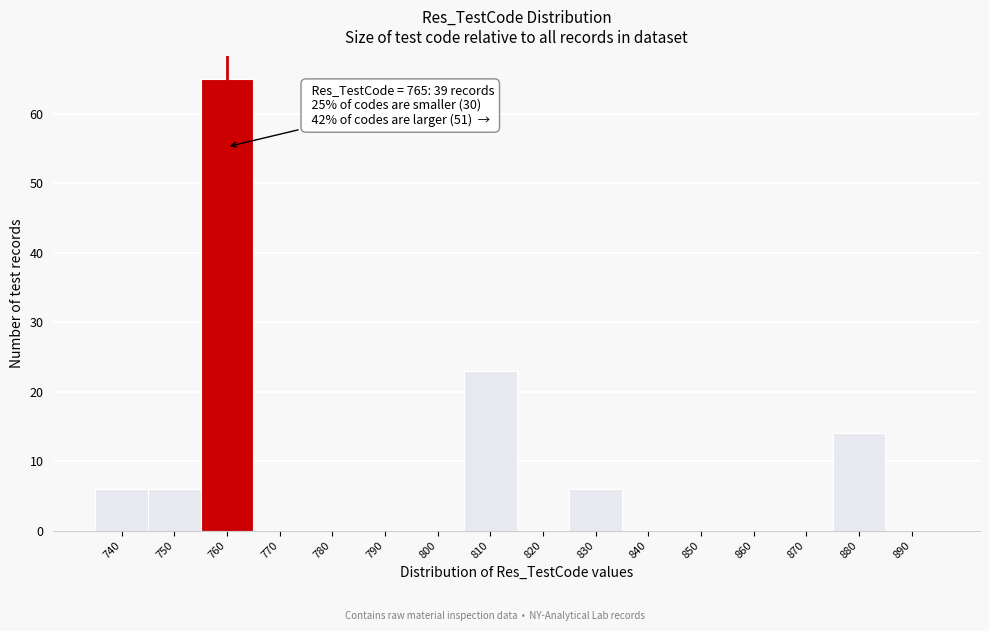

Reading right to left, list all the values displayed in this chart.

890=0	880=14	870=0	860=0	850=0	840=0	830=6	820=0	810=23	800=0	790=0	780=0	770=0	760=65	750=6	740=6